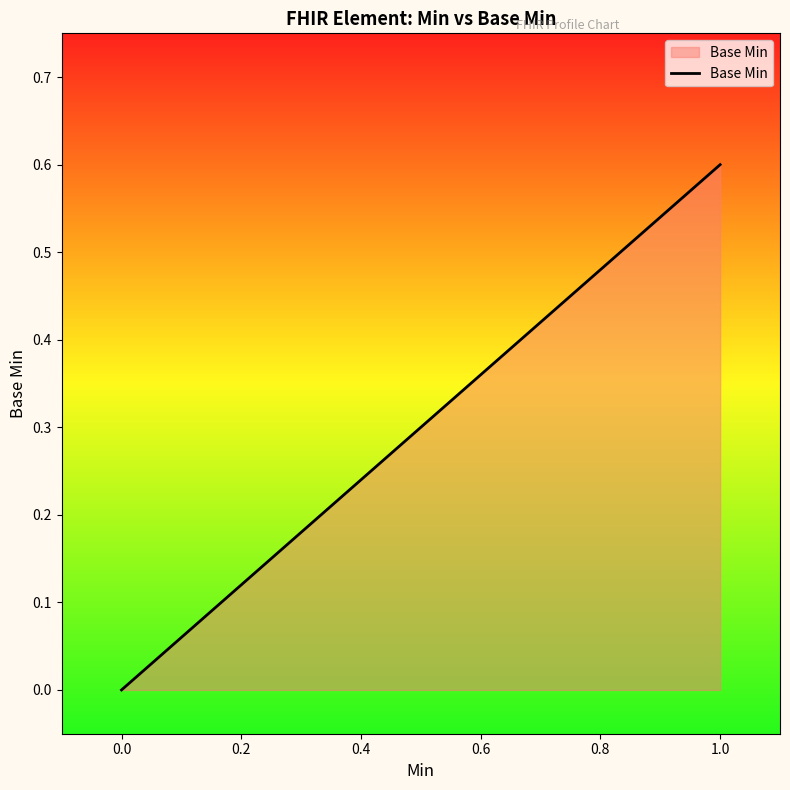

Rank the categories by value from lowest to highest.

0.0, 1.0